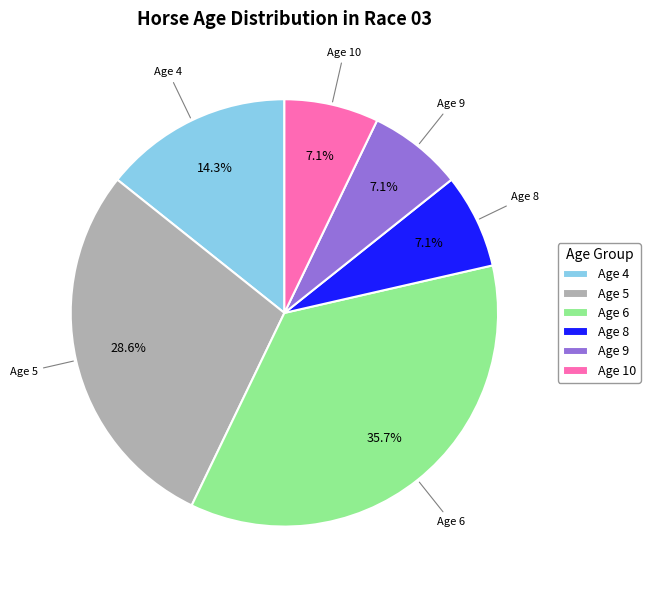

To the nearest percent, what portion does Age 10 represent?

7%